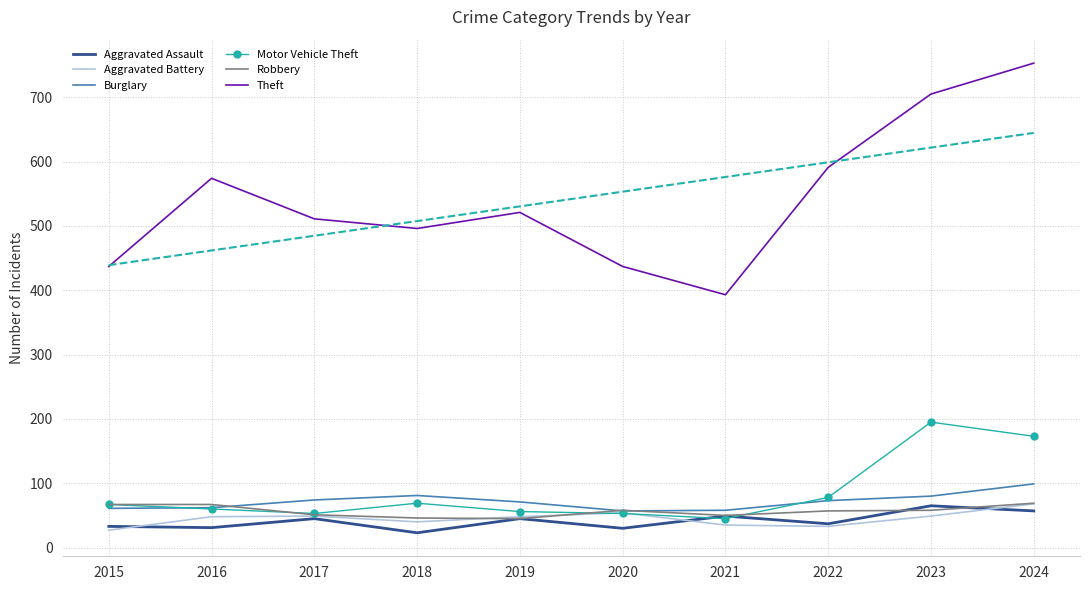

How many values in the Aggravated Battery series are below 48?

4